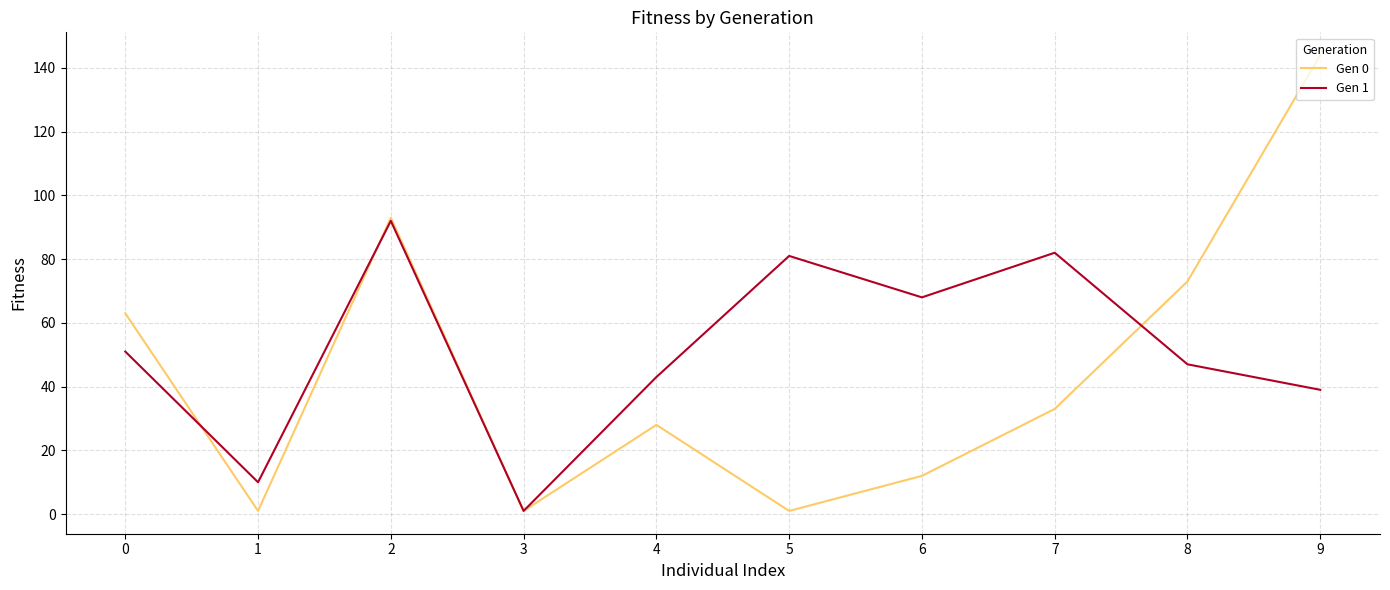

Does the chart have visible grid lines?

Yes